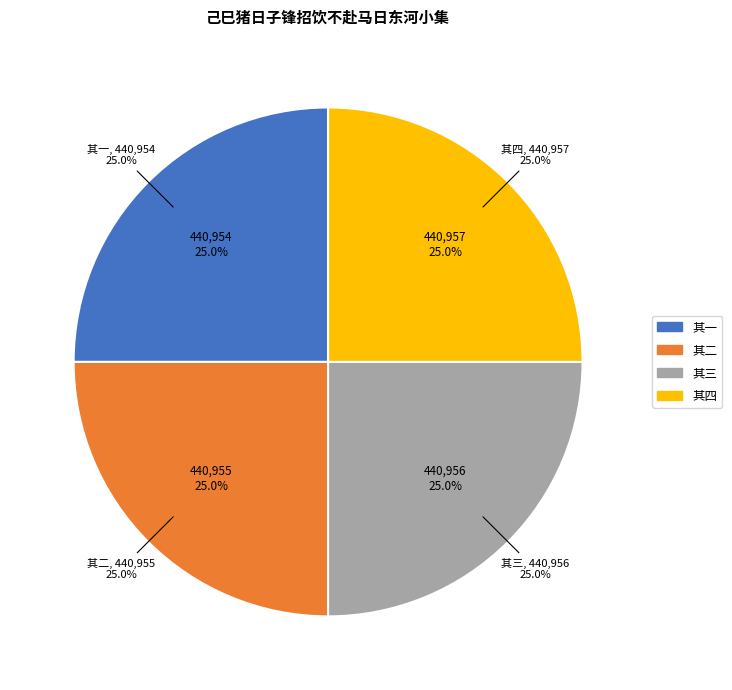

To the nearest percent, what is the combined percentage of 己巳猪日子锋招饮不赴马日东河小集罚以留芳茶社韵 其二 and 己巳猪日子锋招饮不赴马日东河小集罚以留芳茶社韵 其一?

50%